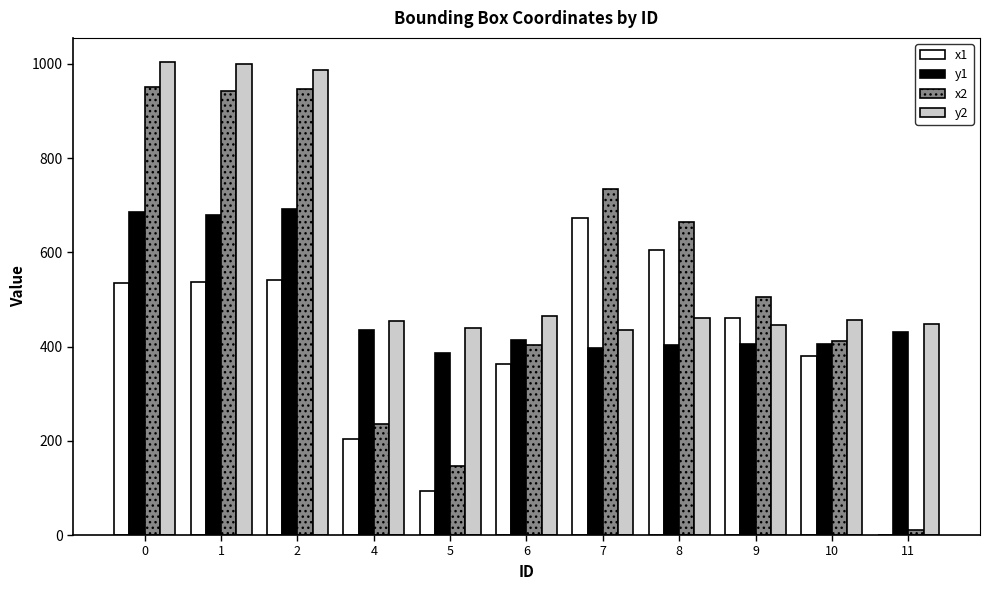

Which series changed the most between 6 and 8?

x2